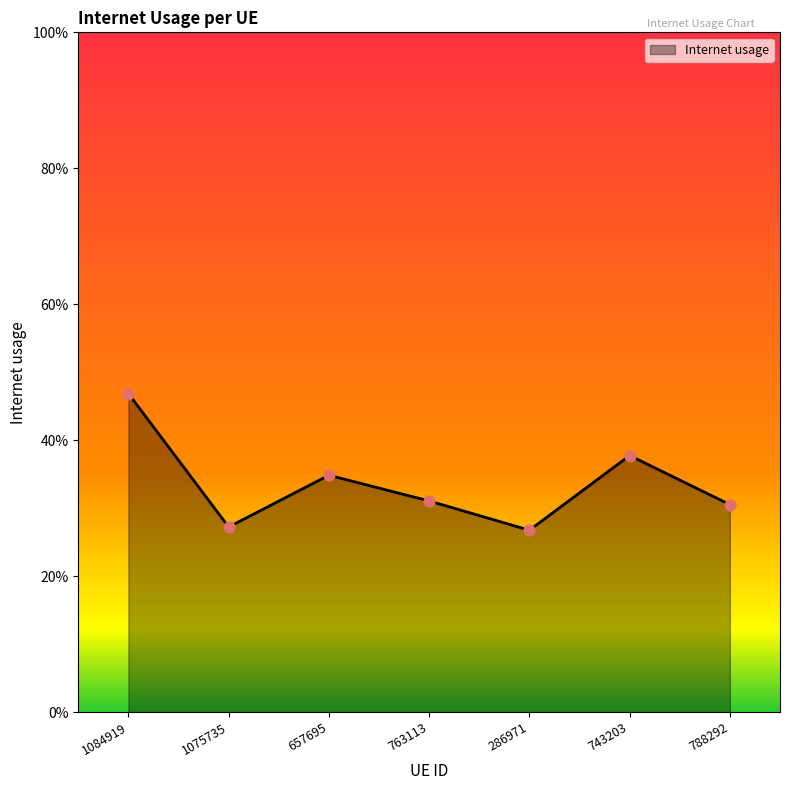

Is this an area chart (filled region under the line)?

Yes